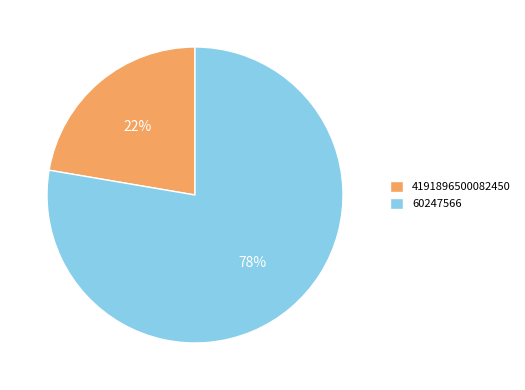

Is 4191896500082450 the majority of the pie?

No